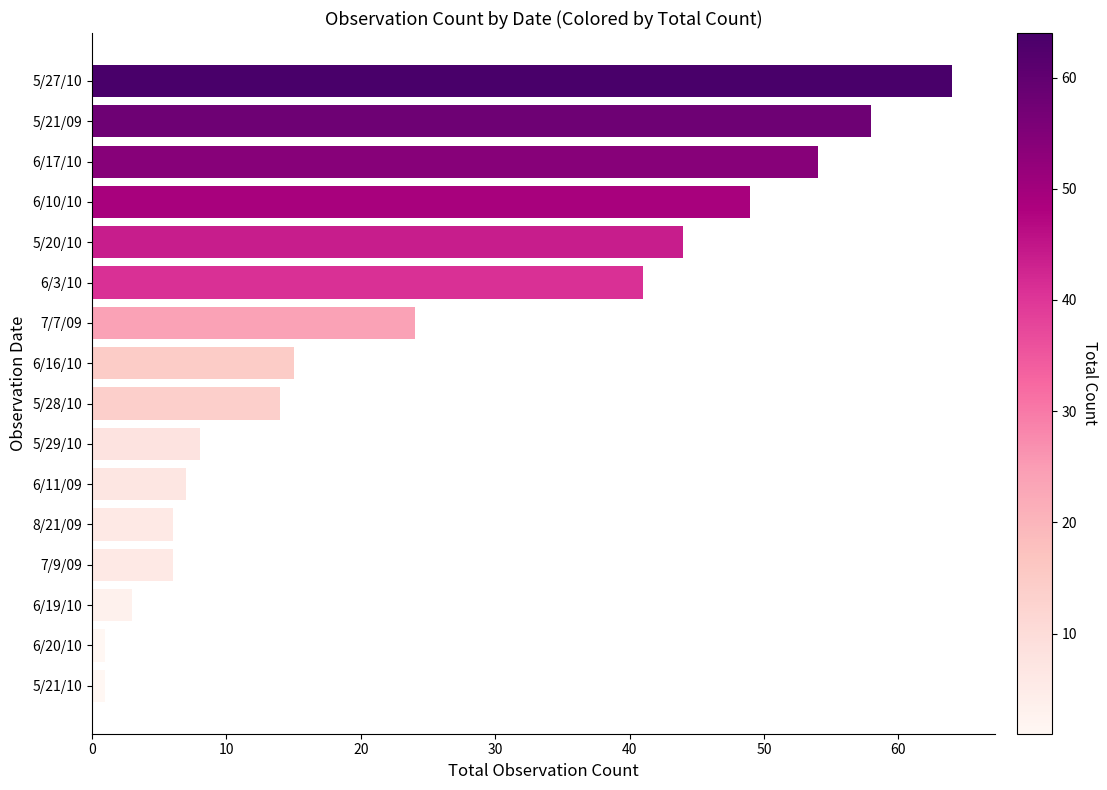

True or false: the data shows 3 at 6/19/10.

True